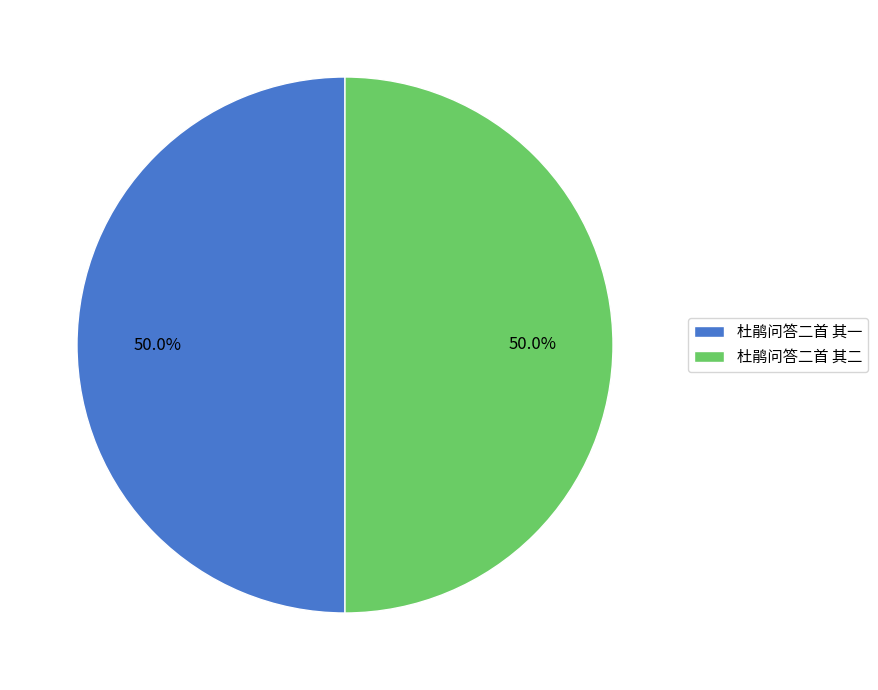

Is the sum of 杜鹃问答二首 其一 and 杜鹃问答二首 其二 greater than half?

Yes